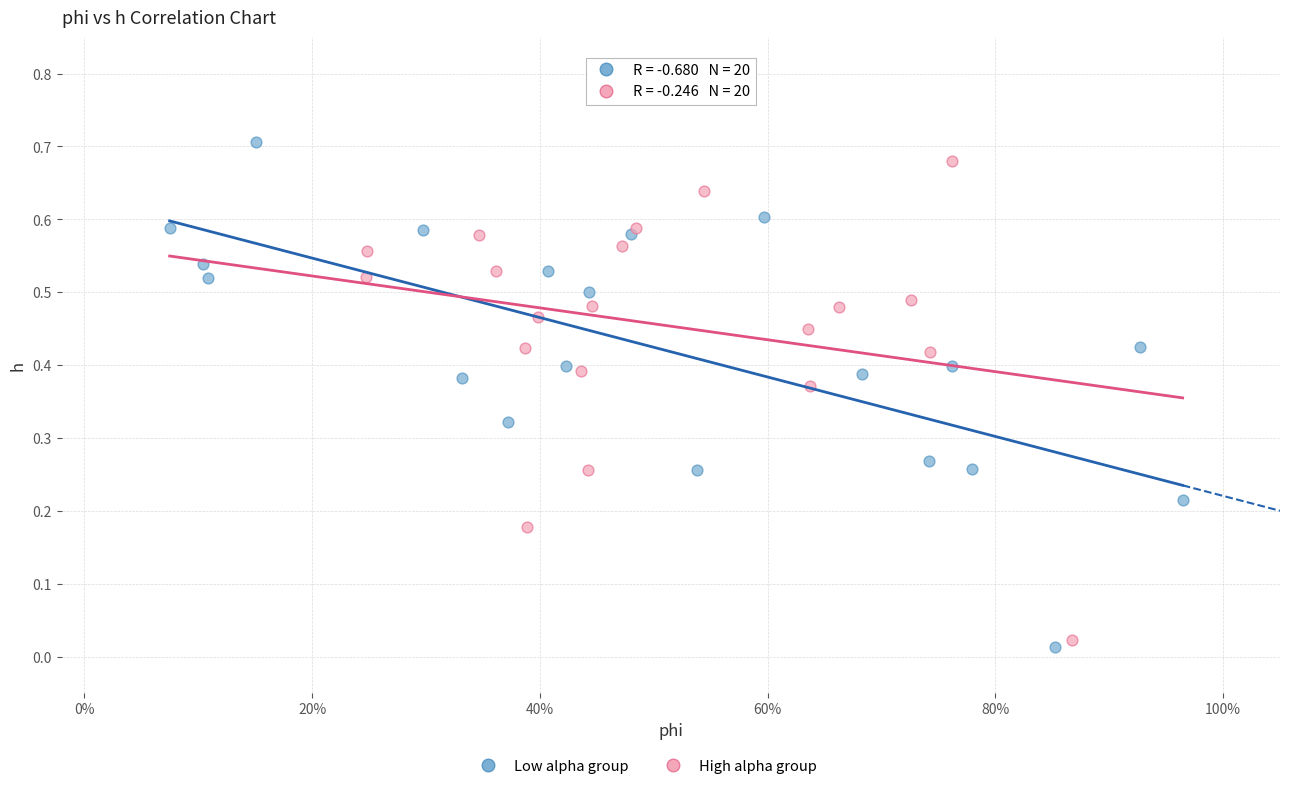

Which series reaches the maximum Y coordinate?

Low alpha group